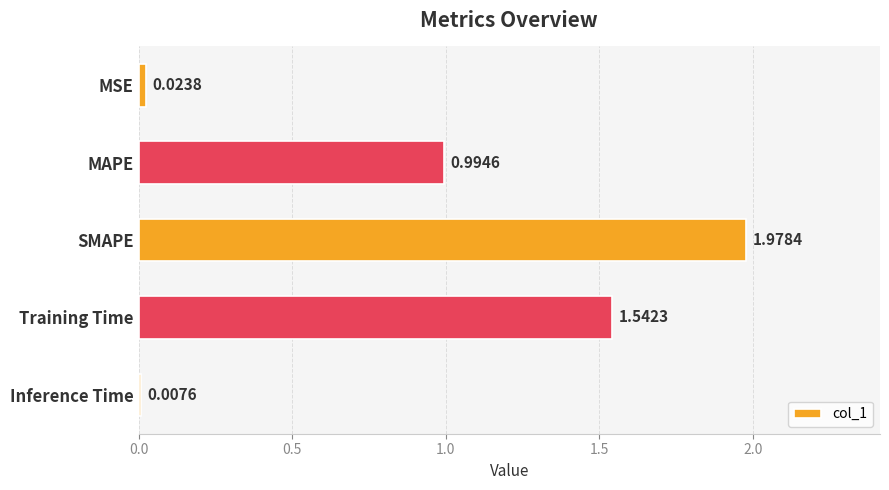

List the labels in order of value, largest first.

SMAPE, Training Time, MAPE, MSE, Inference Time